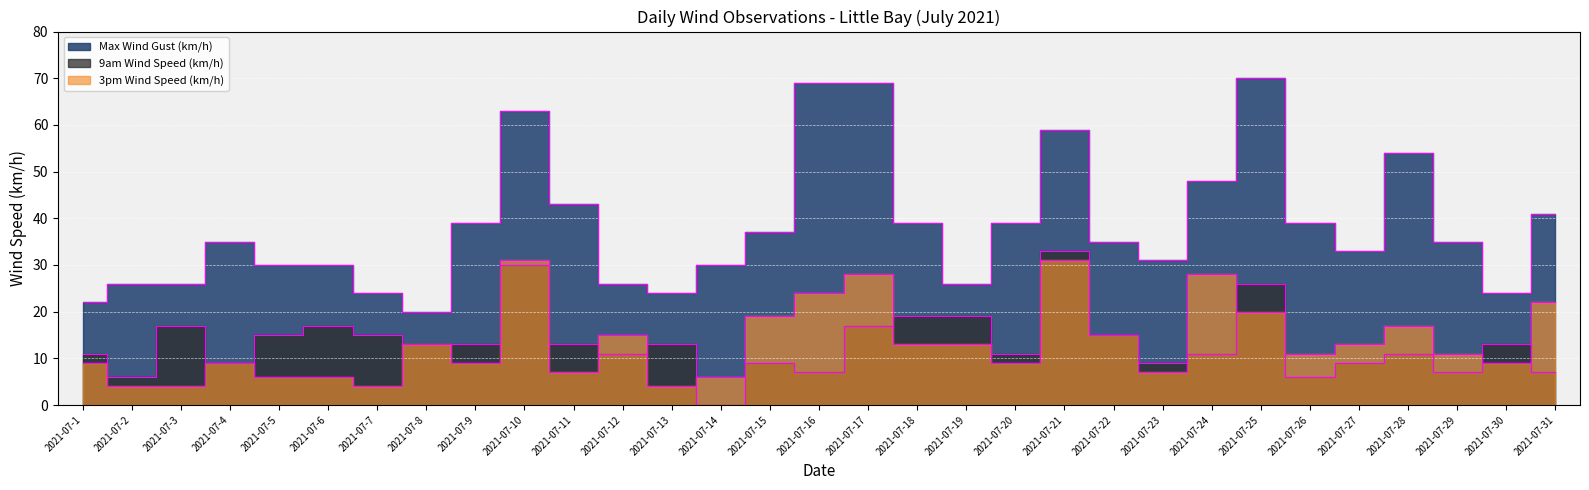

How many data points in Max Wind Gust (km/h) are less than 35?

14